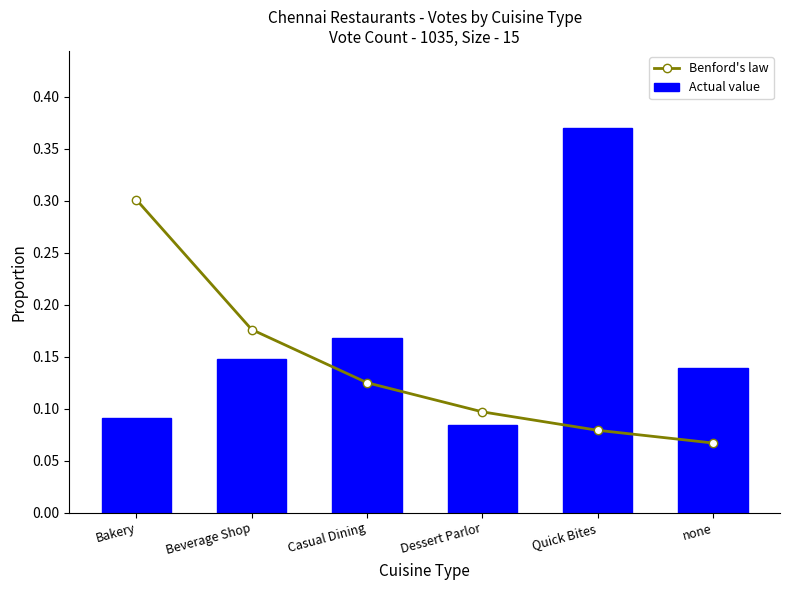

At Bakery, list the series in order from smallest to largest.

Actual value, Benford's law